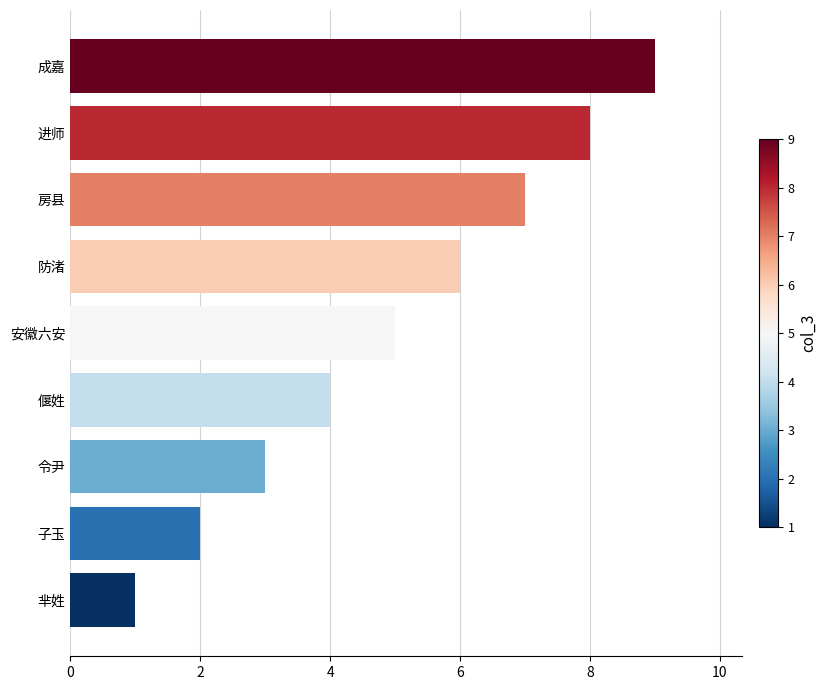

At which label is the value closest to 5?

安徽六安